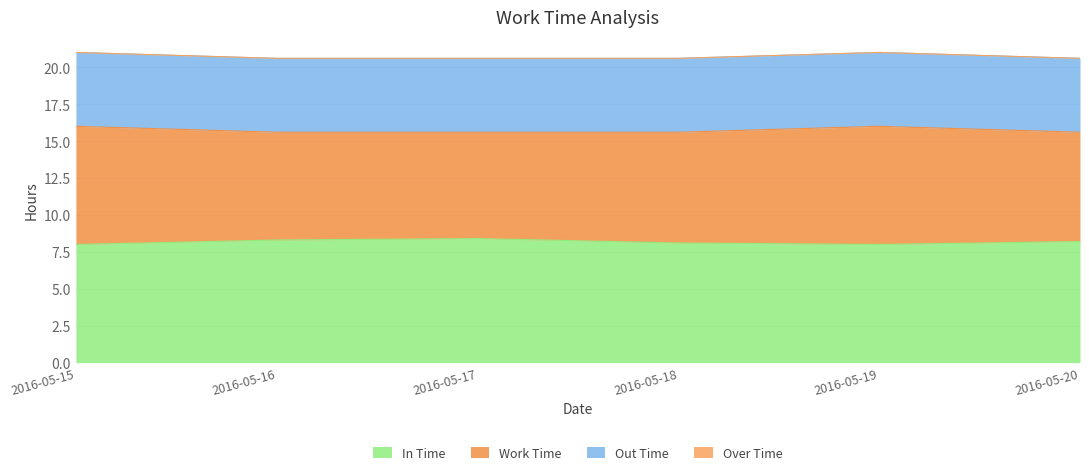

Is it true that Work Time equals 1.7 at 2016-05-15?

False